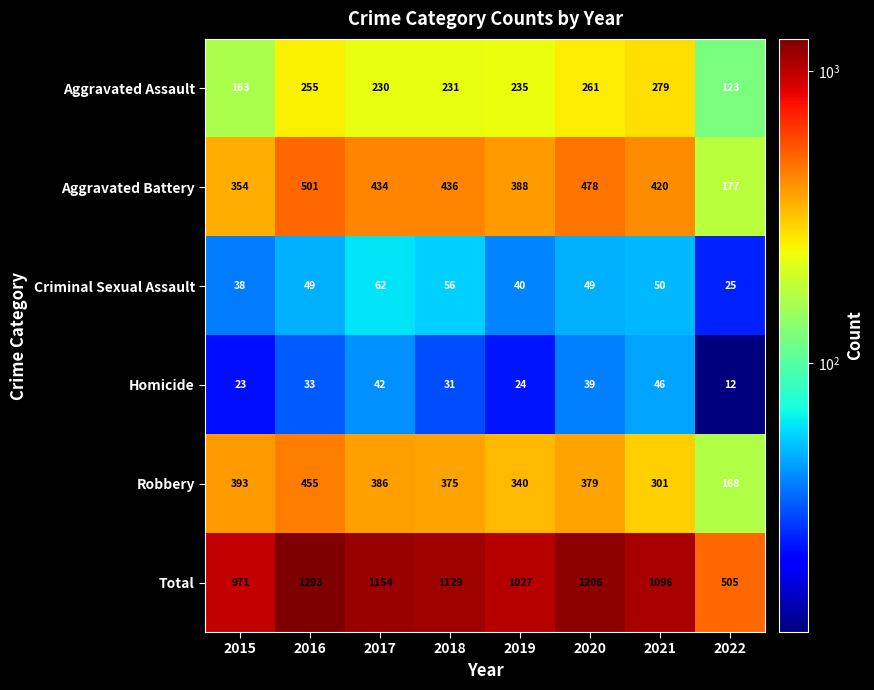

What is the greatest value displayed?

1293